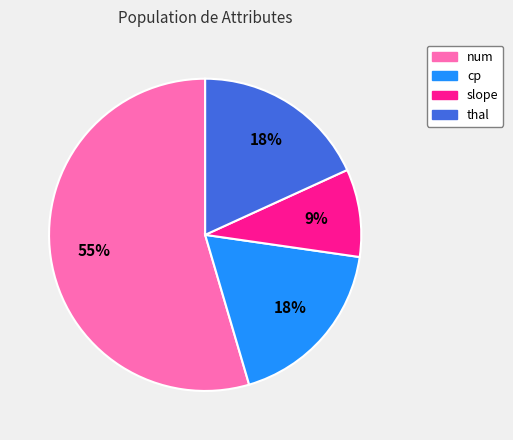

Which category accounts for the majority?

num